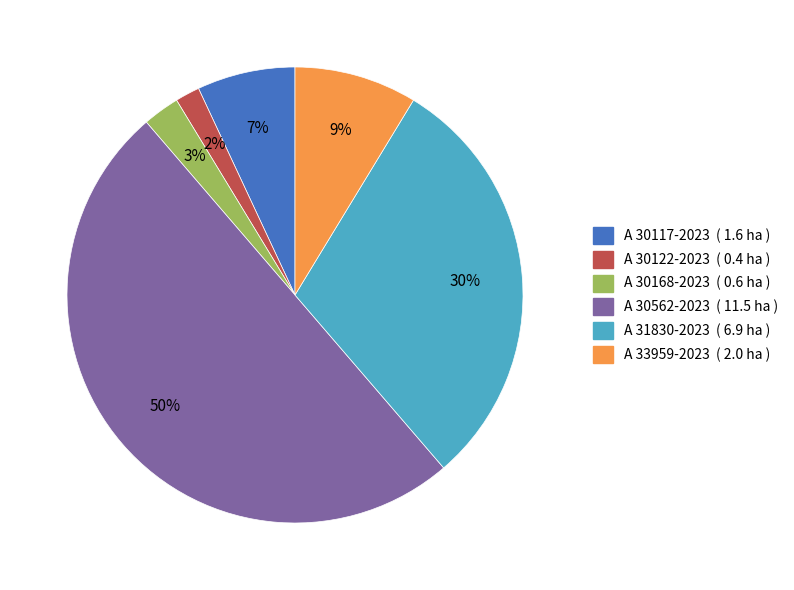

To the nearest percent, what is the combined percentage of A 31830-2023 and A 30122-2023?

32%